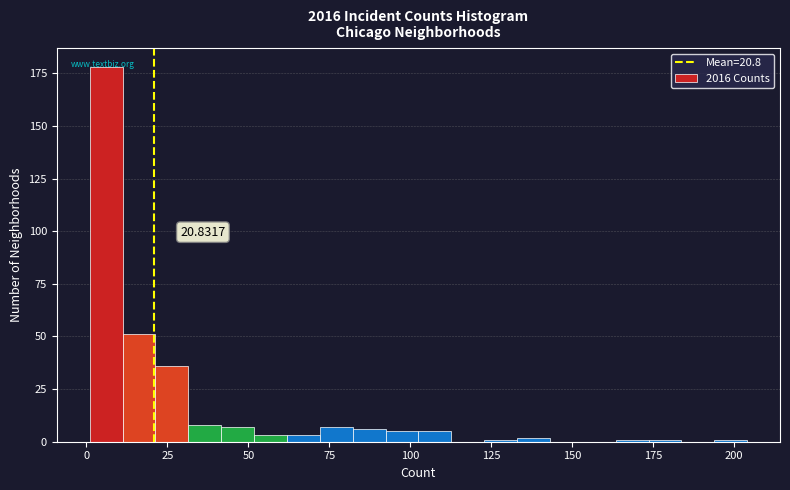

Read against the x-axis, roughly where is the centre of the tallest bar?

5